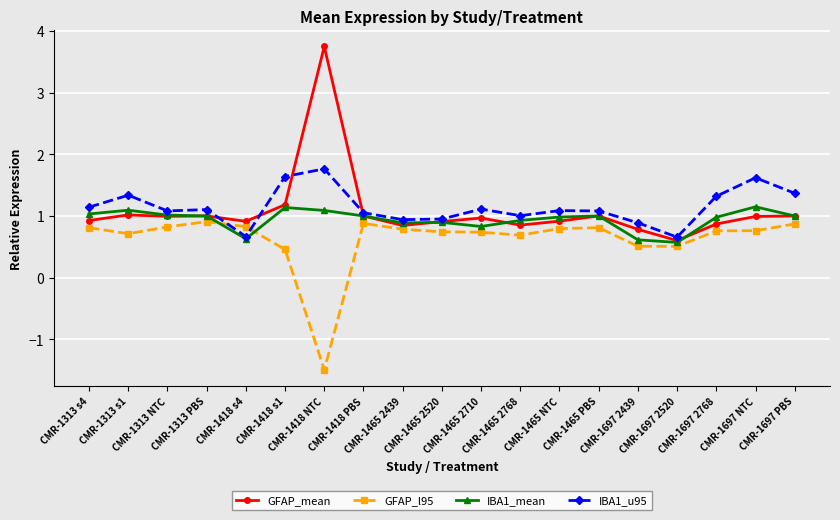

What is the maximum value shown in the chart?

3.7